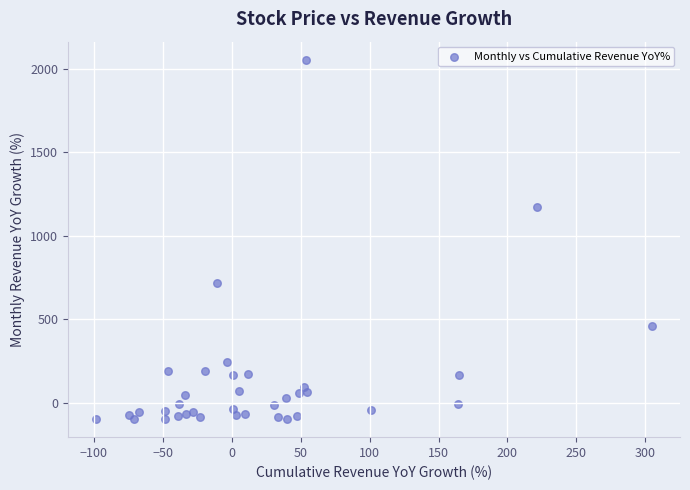

What Y value in the scatter plot is closest to 979?

1173.5